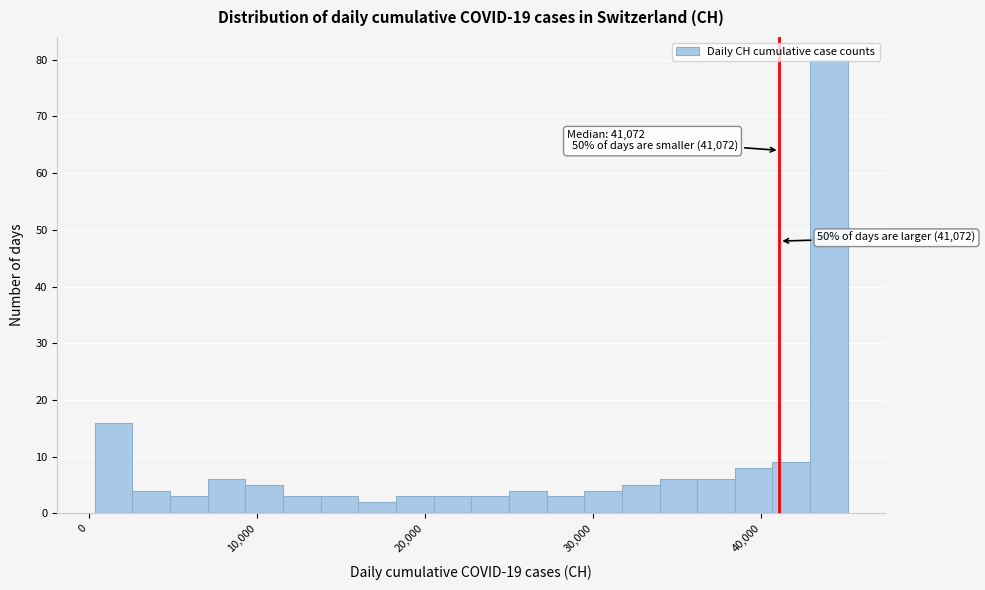

Read against the x-axis, roughly where is the centre of the tallest bar?

44000